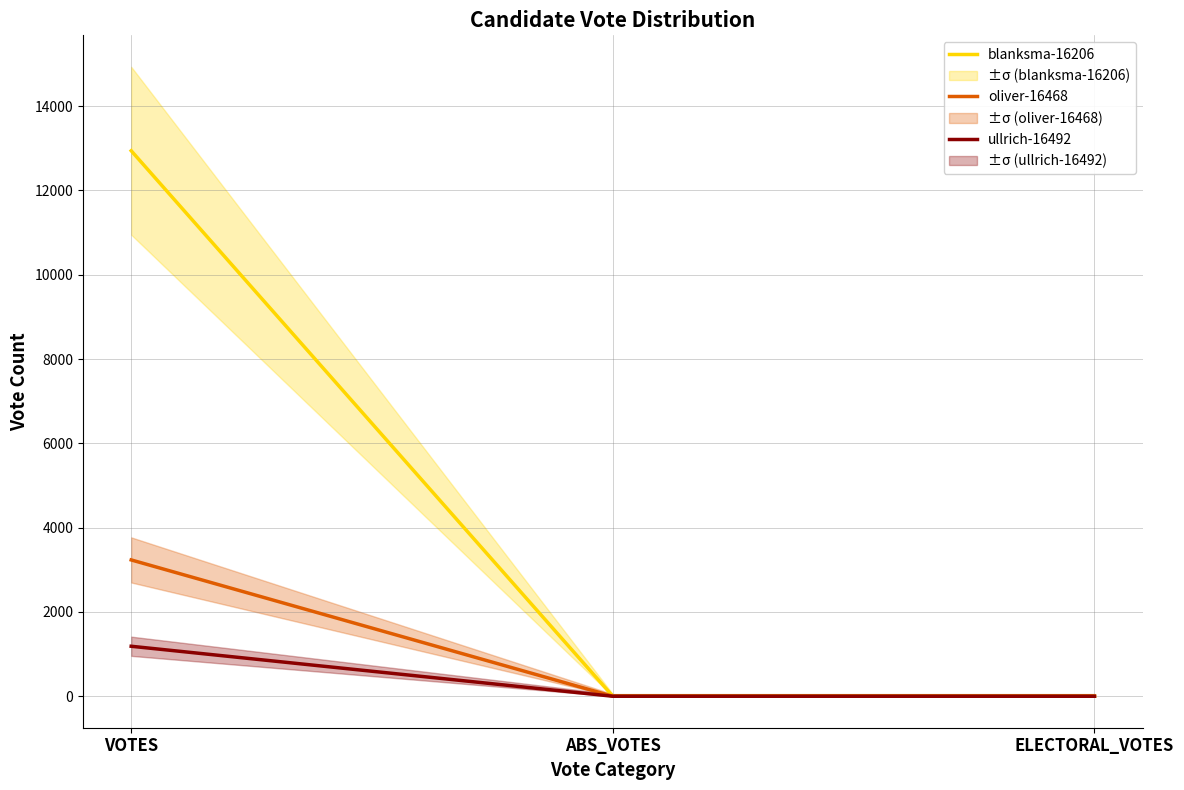

Does the chart have visible grid lines?

Yes